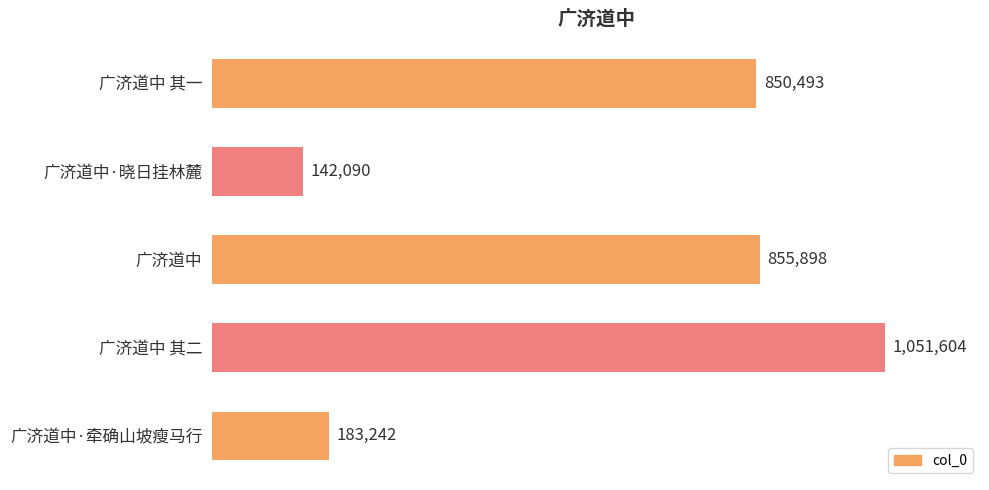

Does the chart contain any negative values?

No